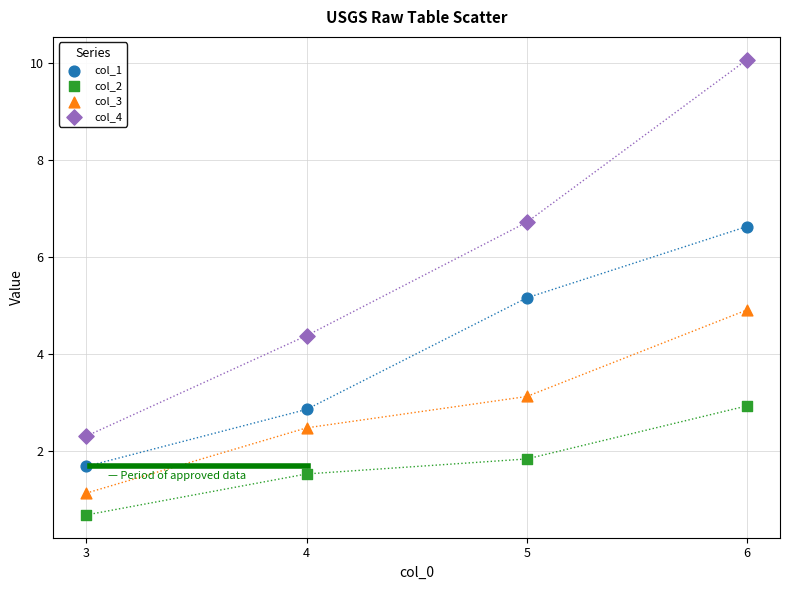

Which series has the widest spread of Y values?

col_4